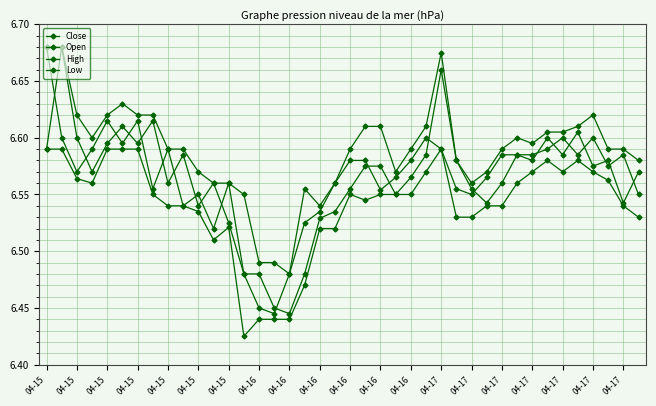

Count the Low values in the range 6 to 7.

40